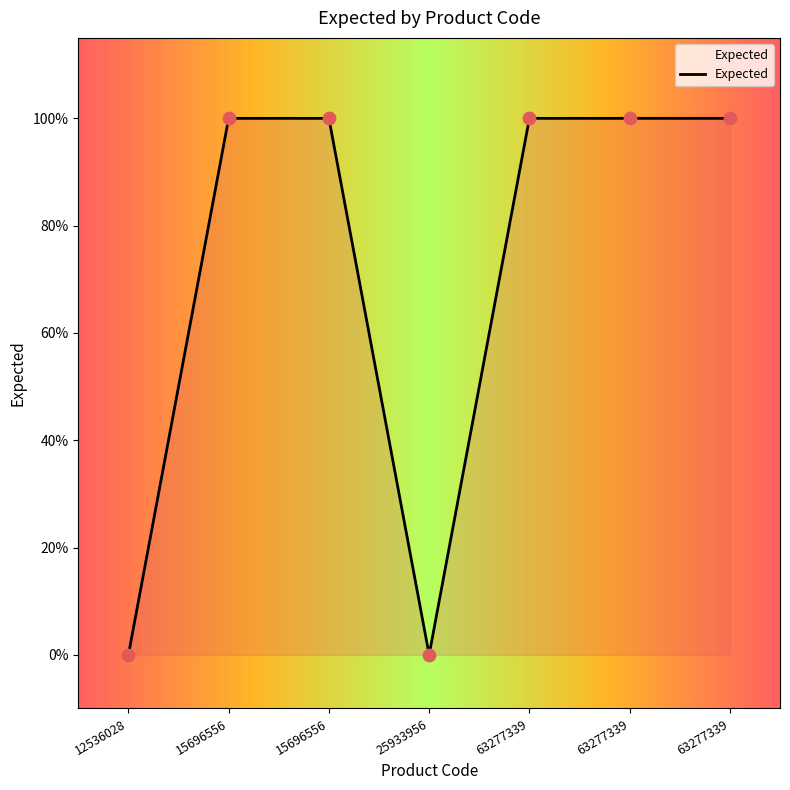

Between 12536028 and 15696556, which is larger?

15696556